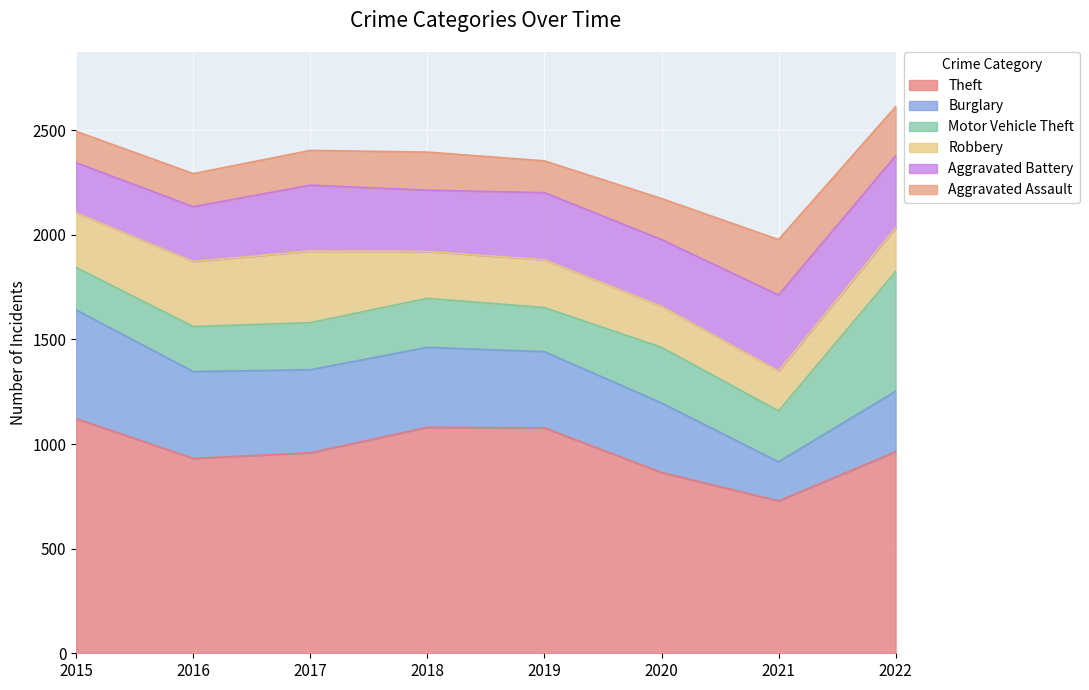

What is the maximum value shown in the chart?

1121